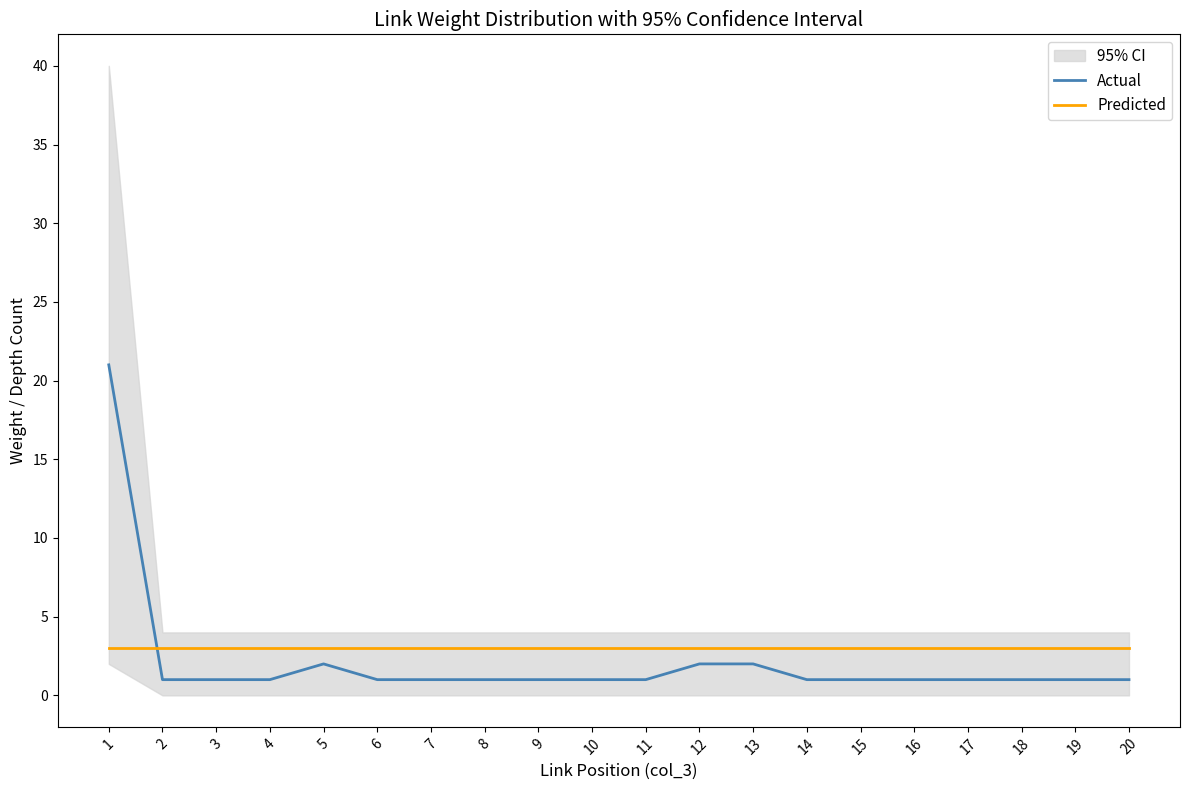

After their last crossing, which series has the higher values: Predicted or Actual?

Predicted